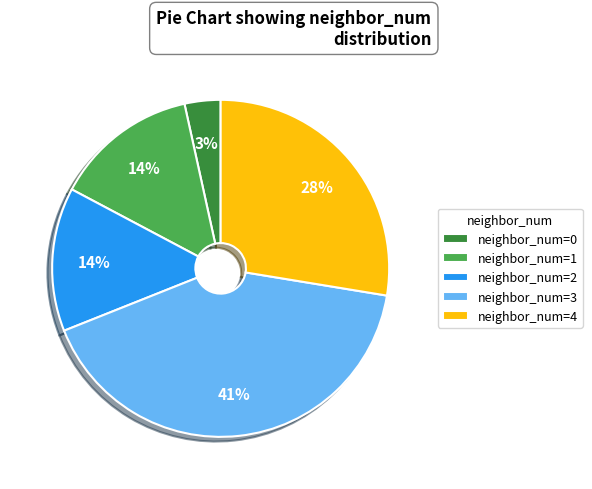

What percentage is the neighbor_num=4 slice, to the nearest percent?

28%